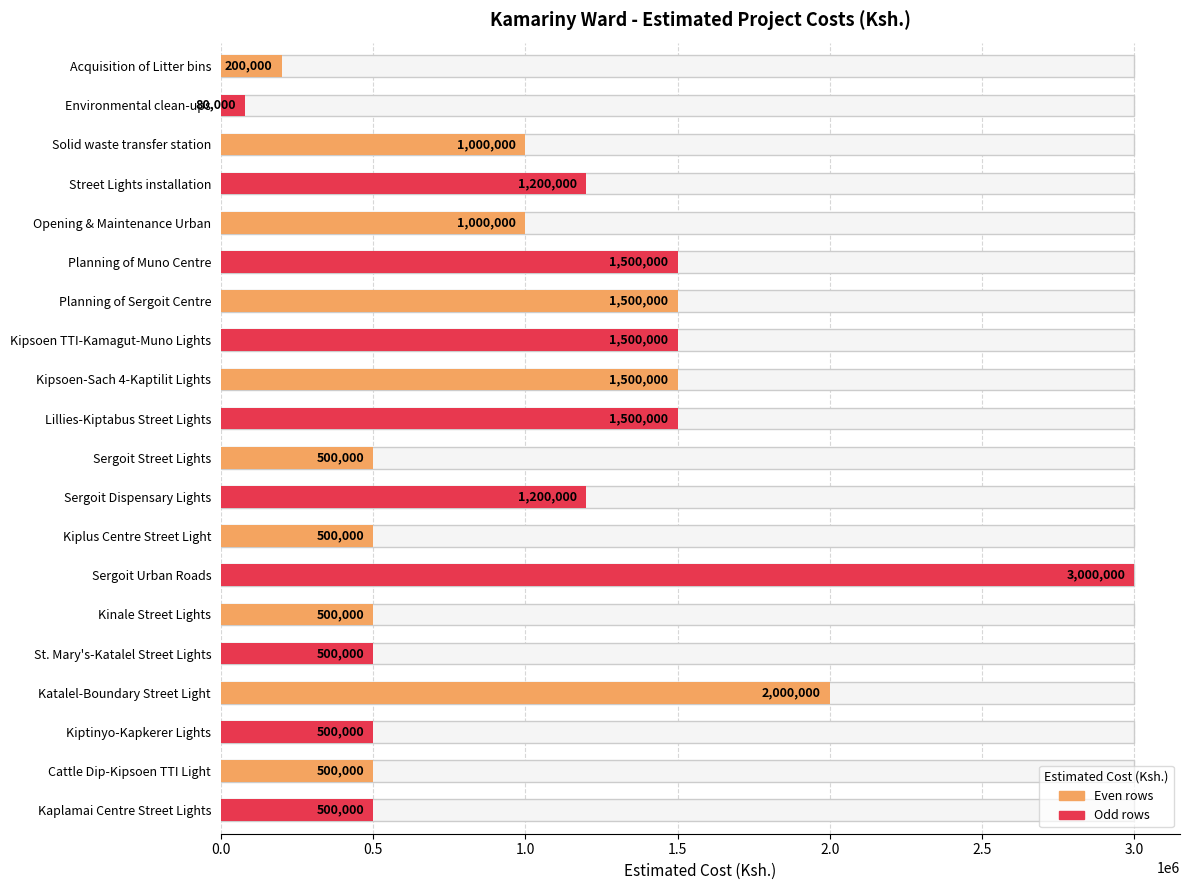

How many data points are above 1000000?

9